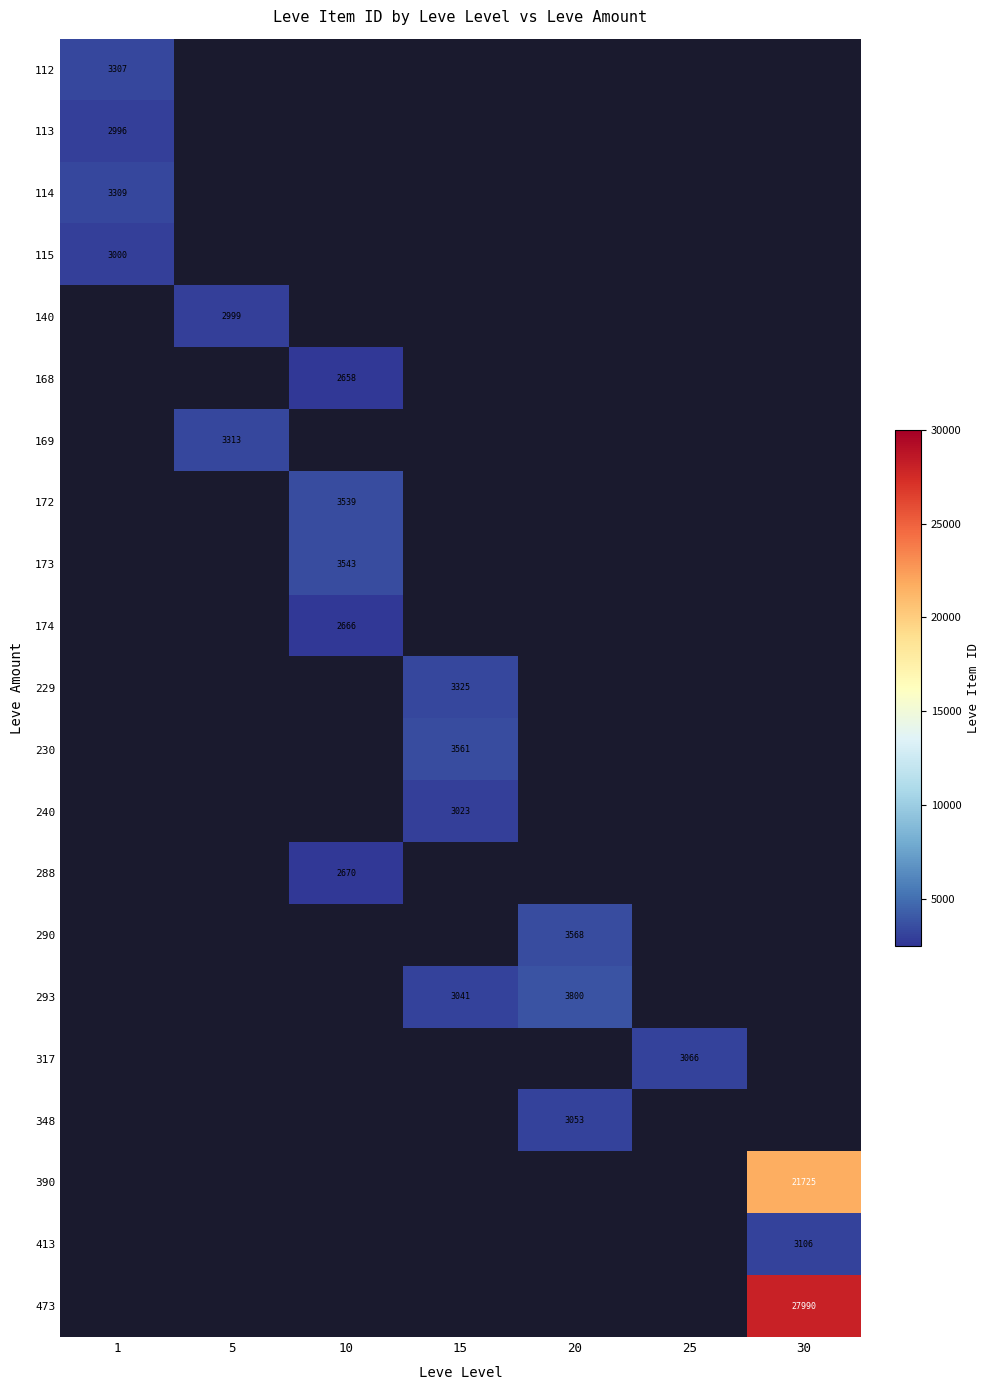

True or false: 168 has a value of 2658 at 10.

True